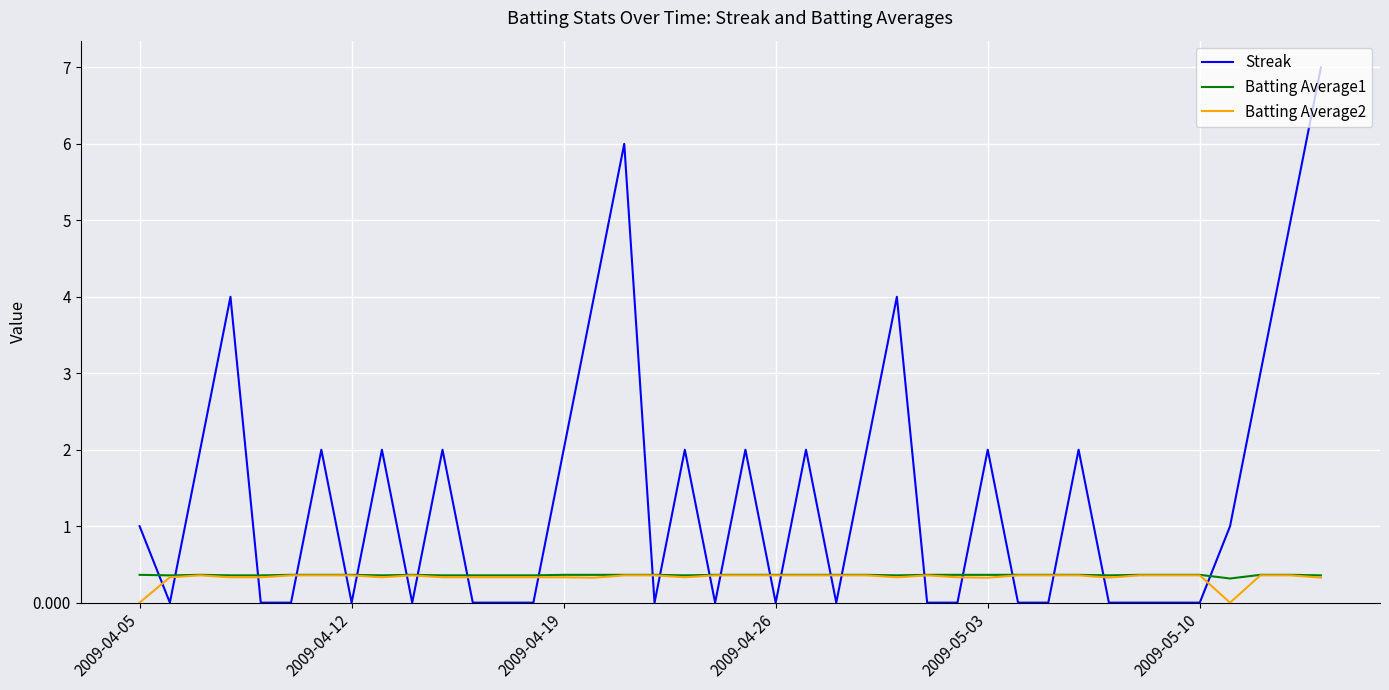

What is the sum of all Batting Average2 values?

13.1